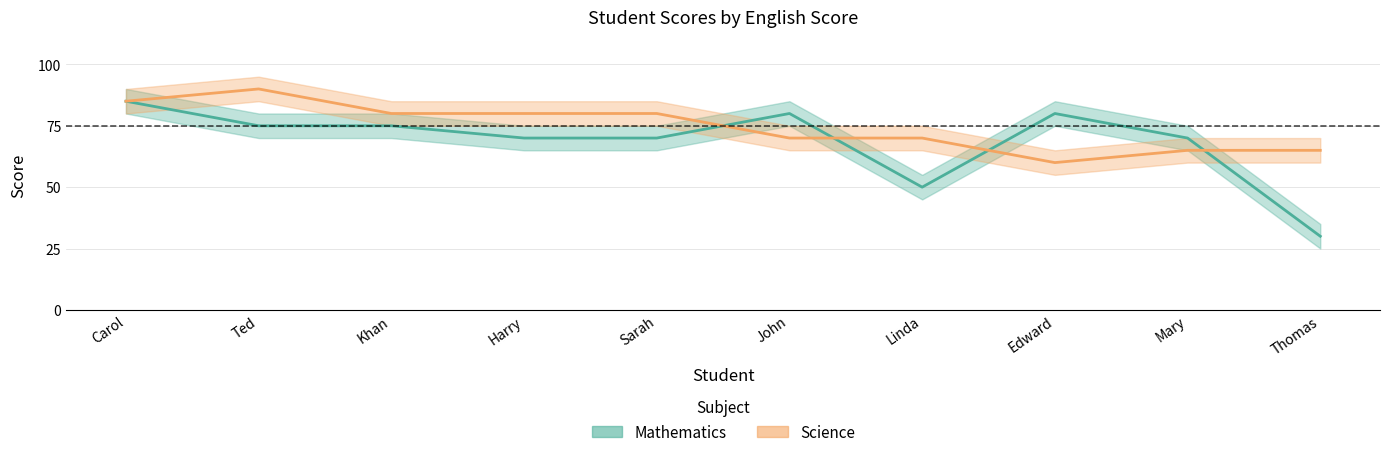

Reading right to left, transcribe all the data shown in this chart.

Mathematics: 30	70	80	50	80	70	70	75	75	85
Science: 65	65	60	70	70	80	80	80	90	85